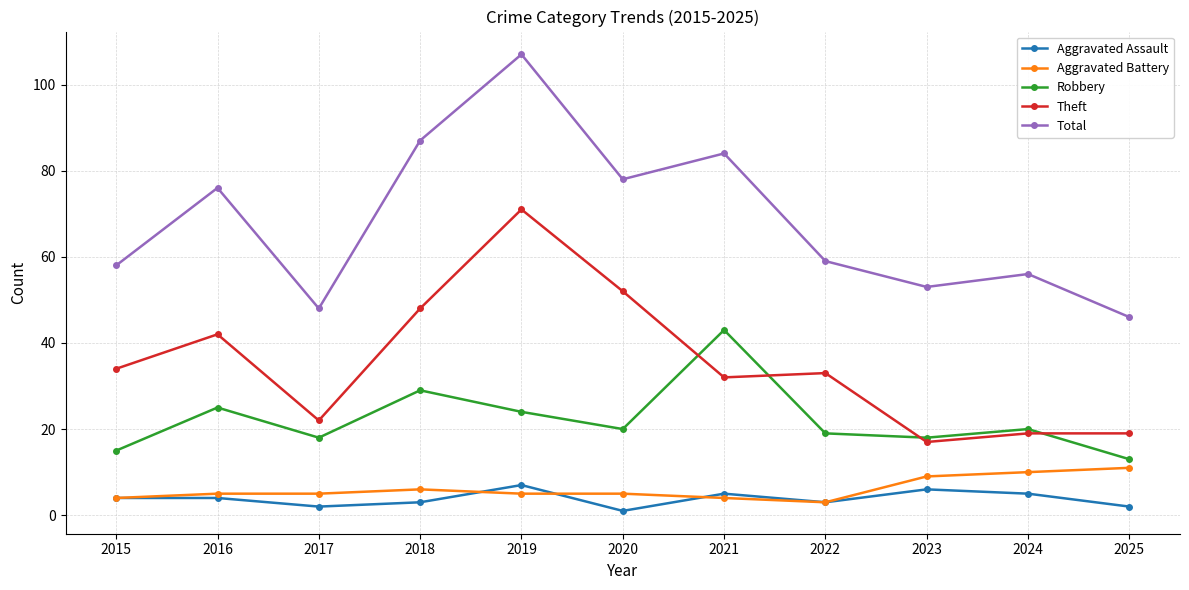

What is the difference between the maximum and second lowest values in the Aggravated Battery series?

7